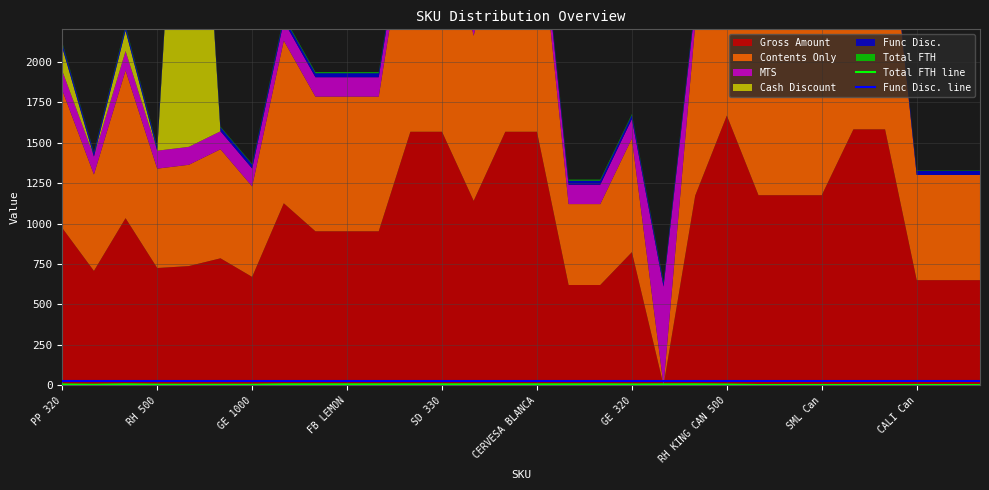

How many data points in Total FTH line are less than 5?

14